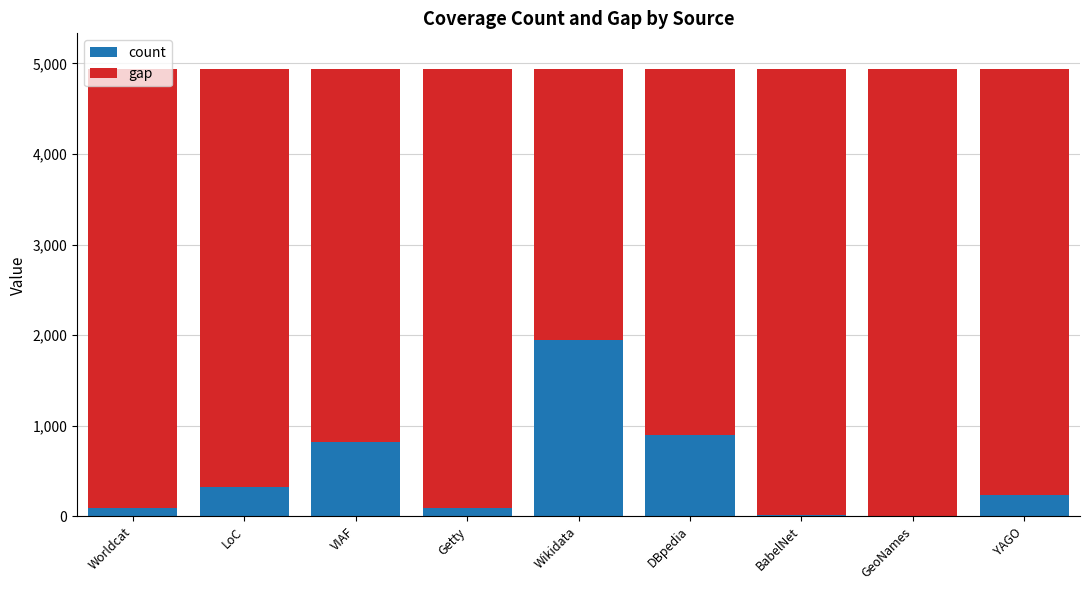

What is the maximum value for count?

1942